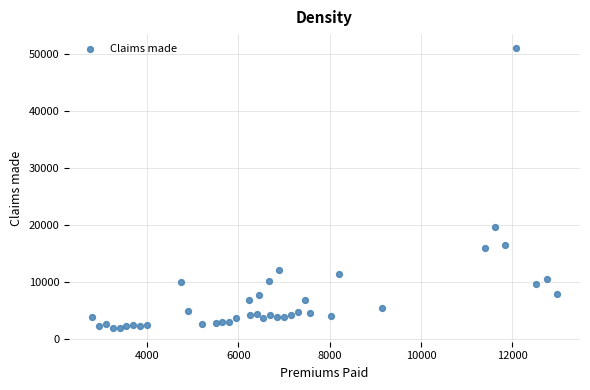

What Y value in the scatter plot is closest to 26543?

19590.3